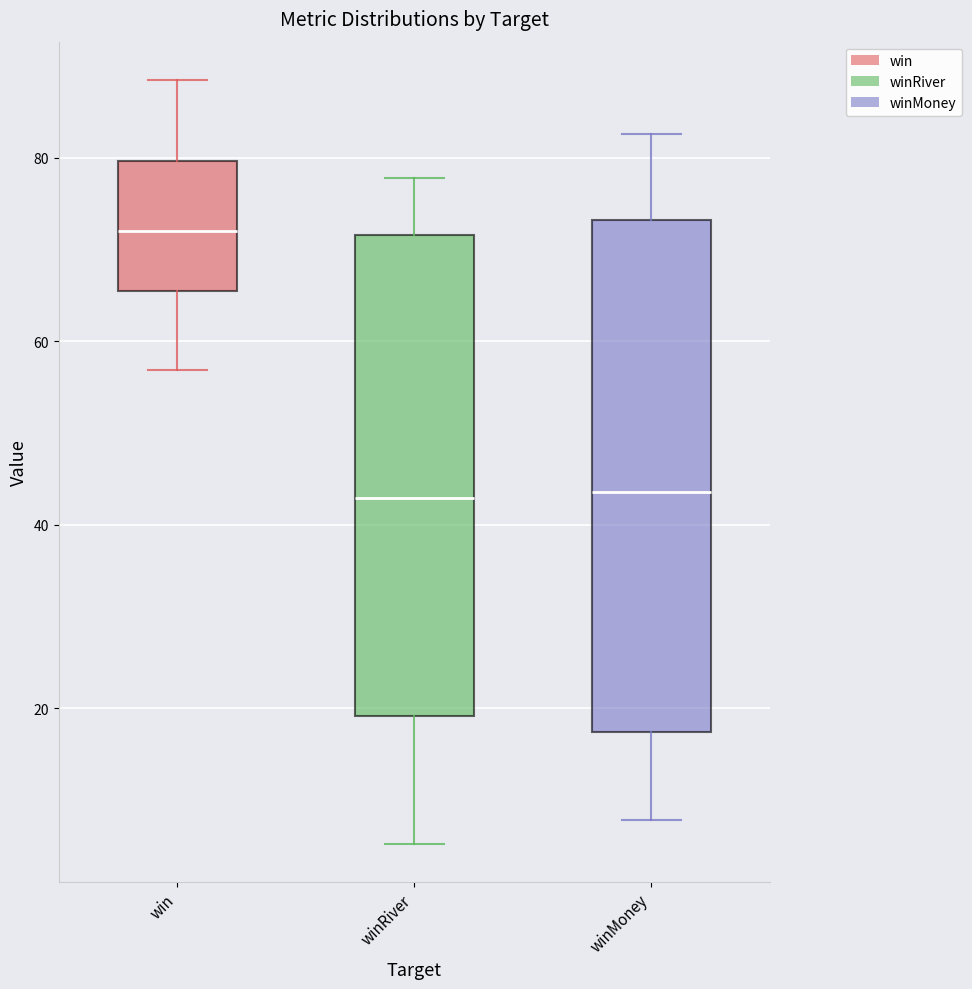

Reading left to right, transcribe this box plot: for each box, give where its median line is, the range the box spans, and where its two whiskers end, as read against the y-axis. The values are not printed on the chart, so give them approximately, as read against the axis.

win: median 72, box 66 to 80, whiskers 56 to 88
winRiver: median 42, box 20 to 72, whiskers 6 to 78
winMoney: median 44, box 18 to 74, whiskers 8 to 82